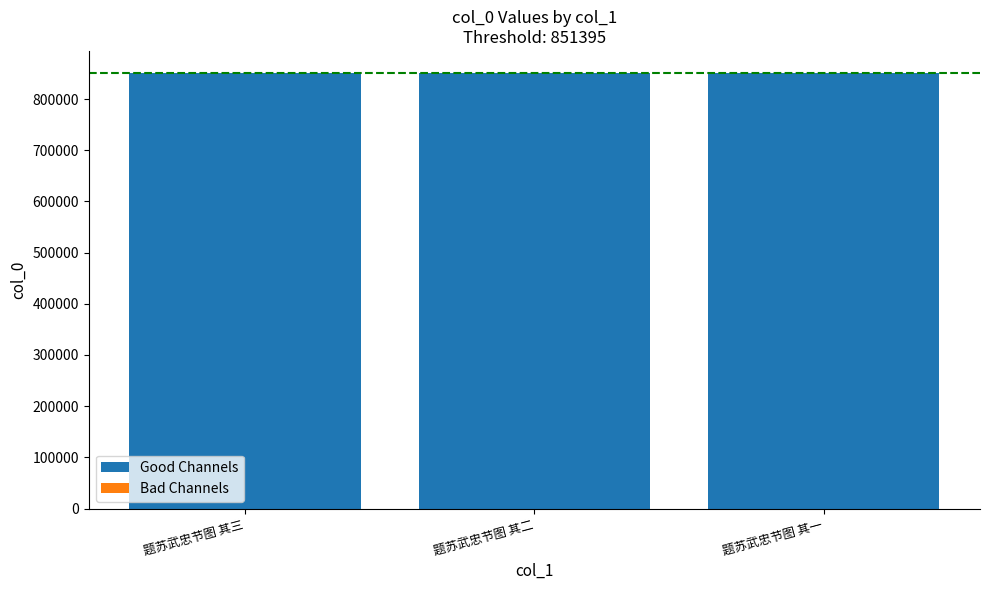

What is the total value across all series at 题苏武忠节图 其三?

851394